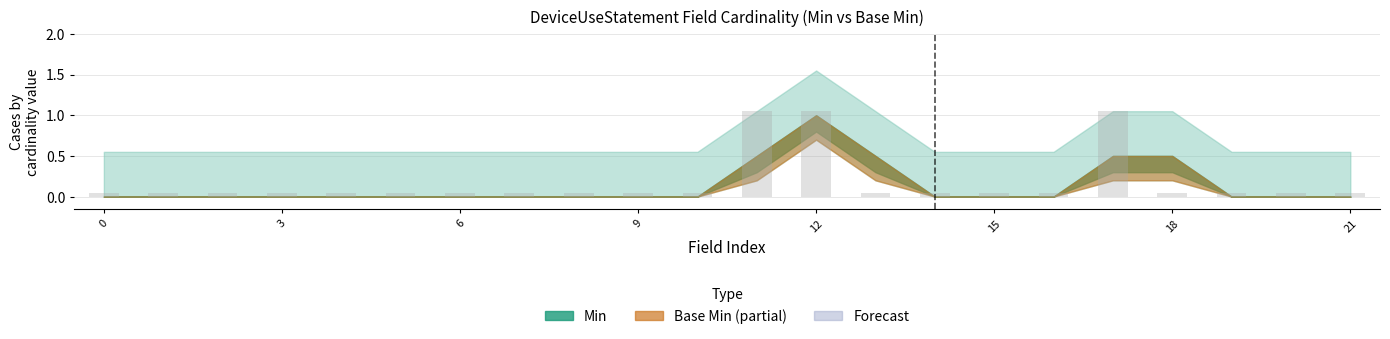

What is the difference between the maximum and minimum values?

1.0